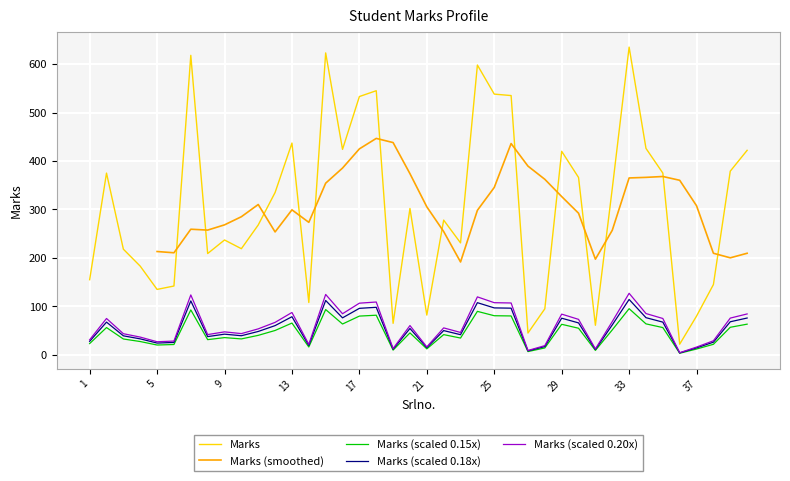

What is the maximum value for Marks?

635.0